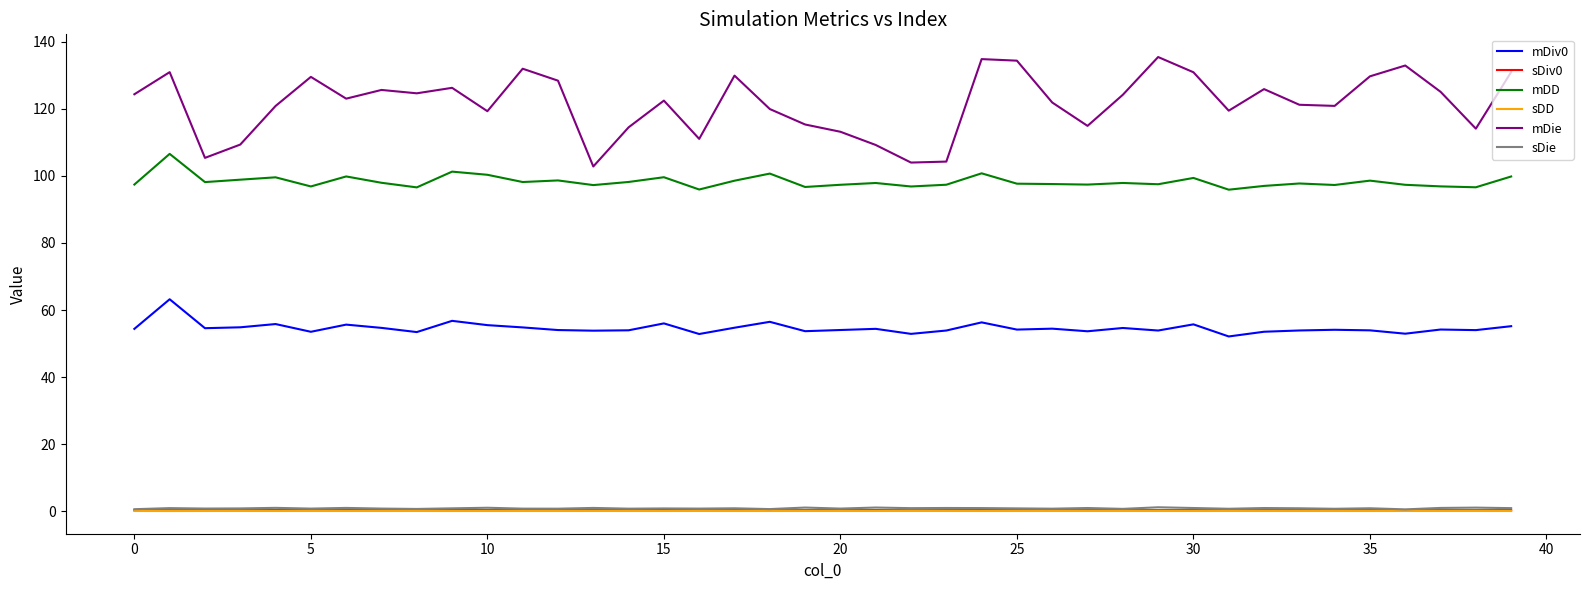

True or false: mDie and sDD intersect in this chart.

False